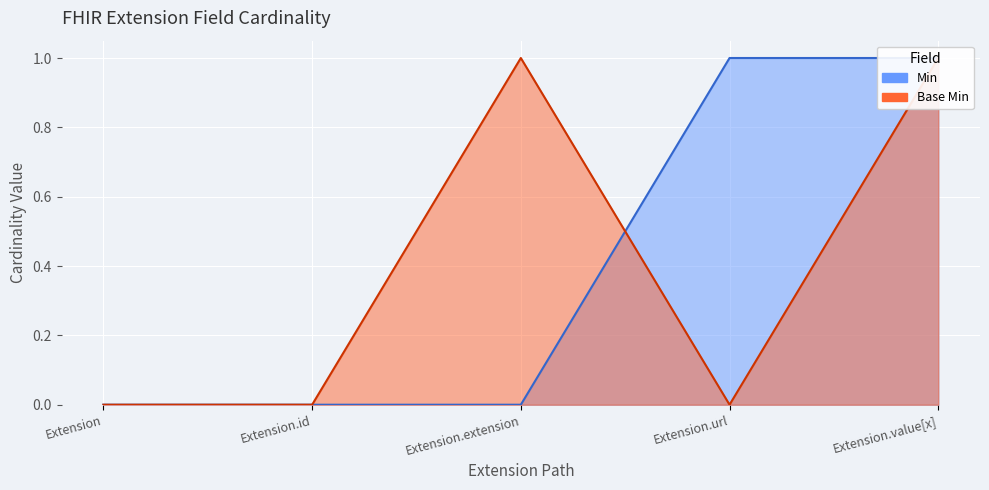

How many interior local valleys does the Base Min series have?

1